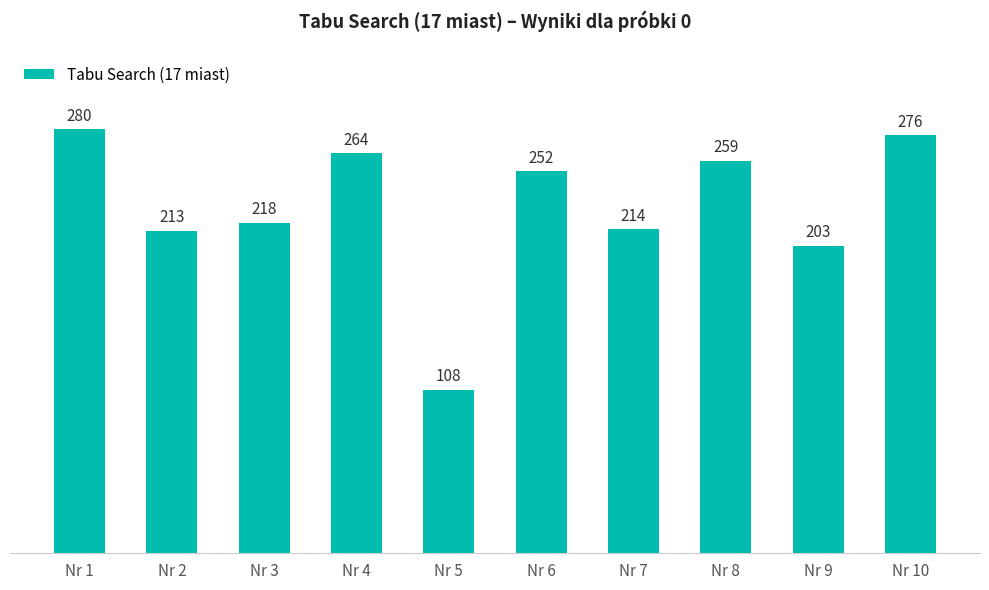

How many distinct data groups are displayed?

1